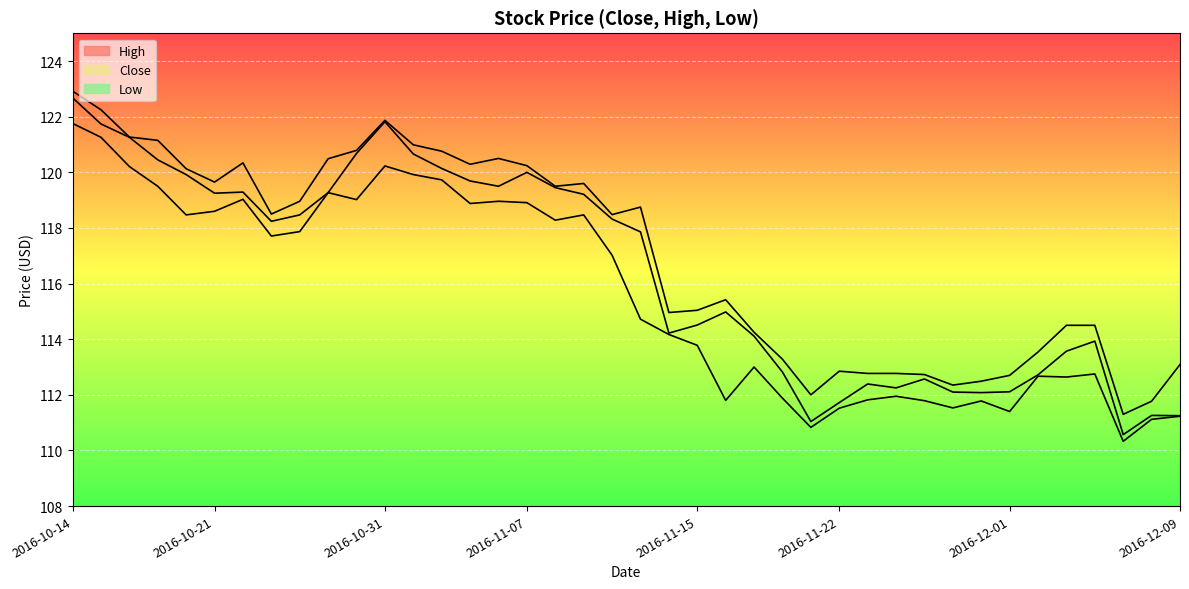

At which category does the chart reach its peak across all series?

2016-10-14